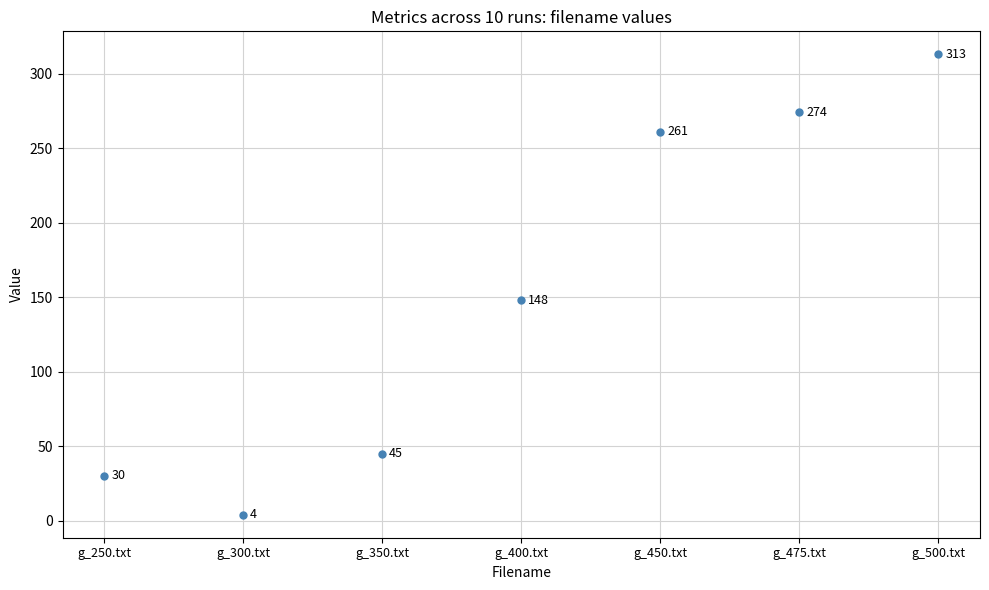

Reading left to right, list all the values displayed in this chart.

#1: g_250.txt=30	g_300.txt=4	g_350.txt=45	g_400.txt=148	g_450.txt=261	g_475.txt=274	g_500.txt=313
#2: g_250.txt=30	g_300.txt=4	g_350.txt=45	g_400.txt=148	g_450.txt=261	g_475.txt=274	g_500.txt=313
#3: g_250.txt=30	g_300.txt=4	g_350.txt=45	g_400.txt=148	g_450.txt=261	g_475.txt=274	g_500.txt=313
#4: g_250.txt=30	g_300.txt=4	g_350.txt=45	g_400.txt=148	g_450.txt=261	g_475.txt=274	g_500.txt=313
#5: g_250.txt=30	g_300.txt=4	g_350.txt=45	g_400.txt=148	g_450.txt=261	g_475.txt=274	g_500.txt=313
#6: g_250.txt=30	g_300.txt=4	g_350.txt=45	g_400.txt=148	g_450.txt=261	g_475.txt=274	g_500.txt=313